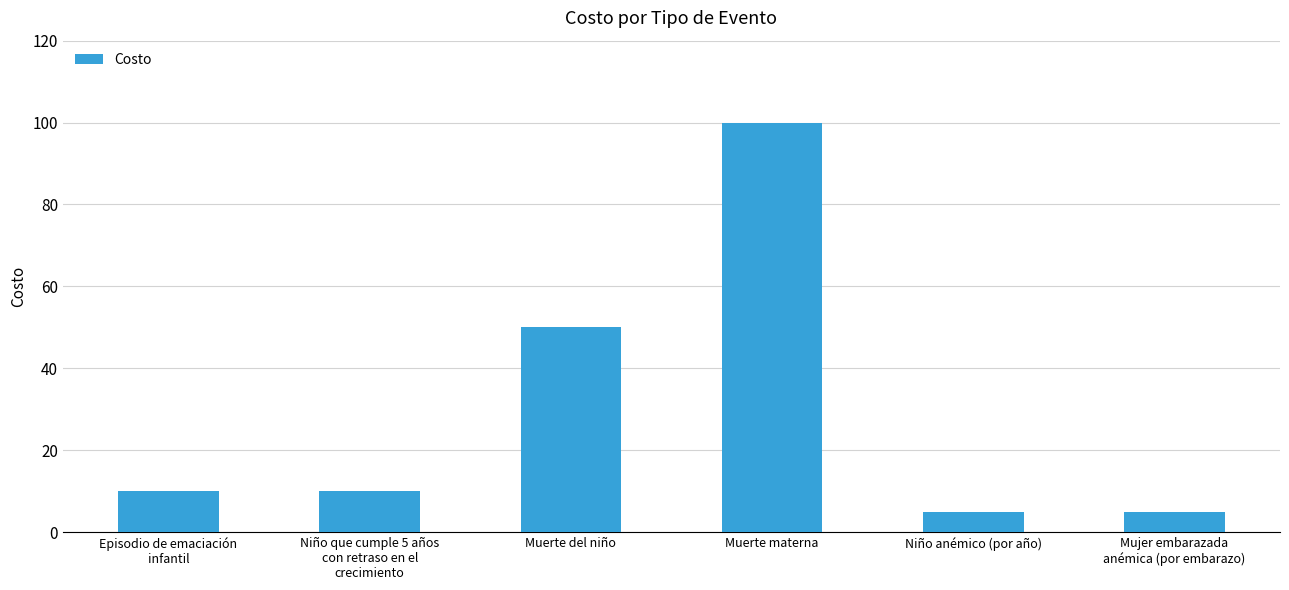

What is the ratio of the value at Muerte materna to the value at Niño anémico (por año)?

20.0